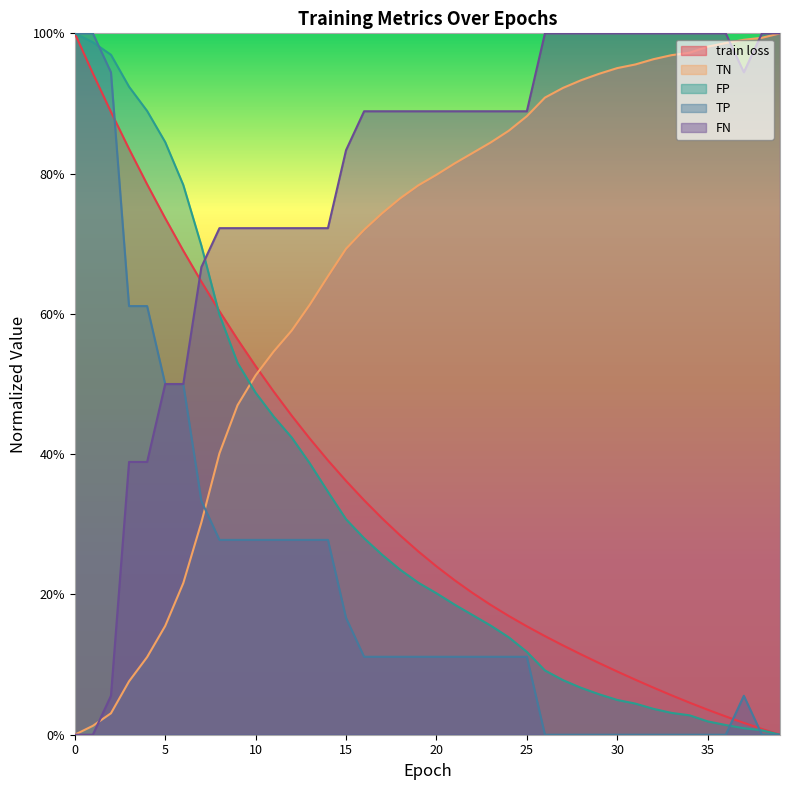

What value does the TP series have at 10?

0.3